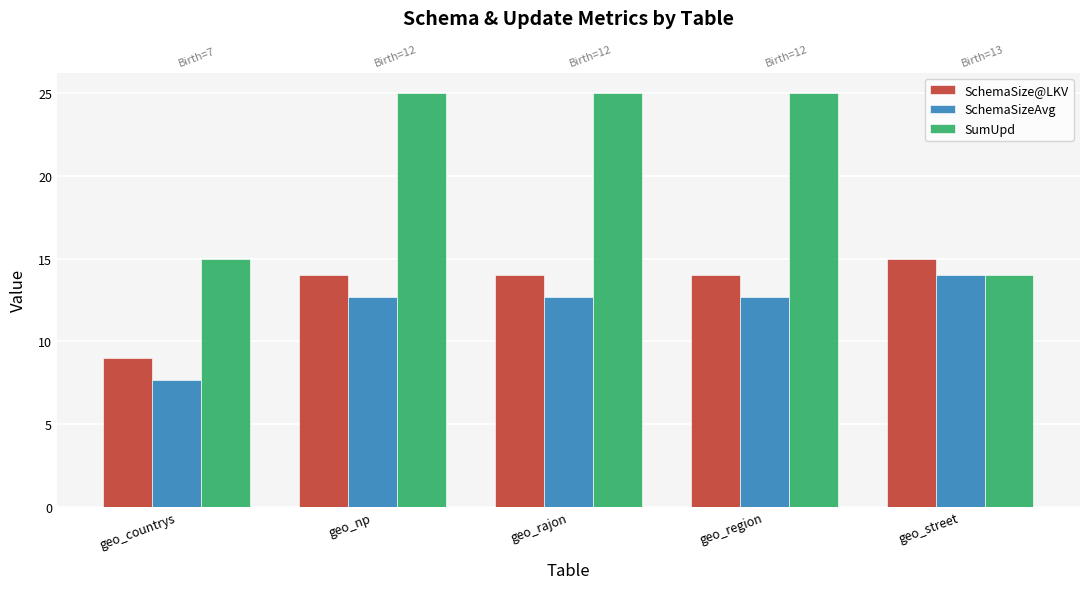

The value of SchemaSize@LKV at geo_street is 3.9. True or false?

False